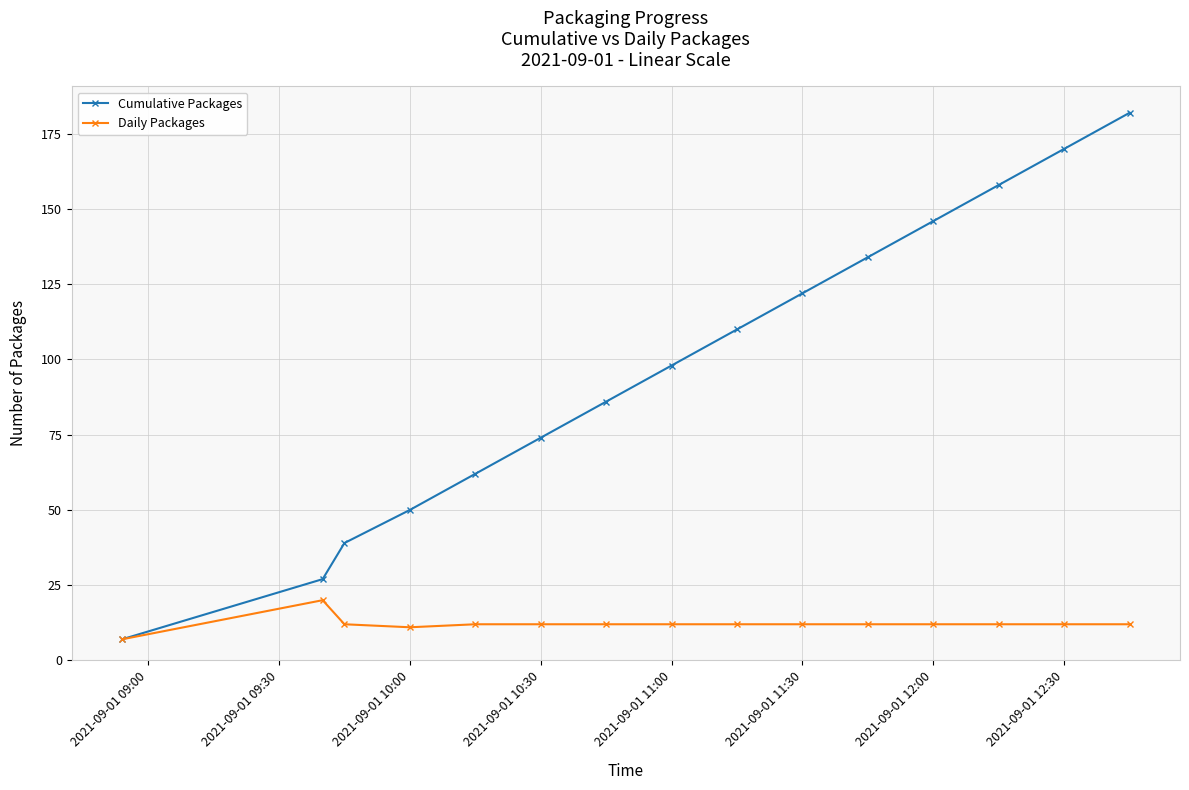

Which series has the largest total across all categories?

Cumulative Packages